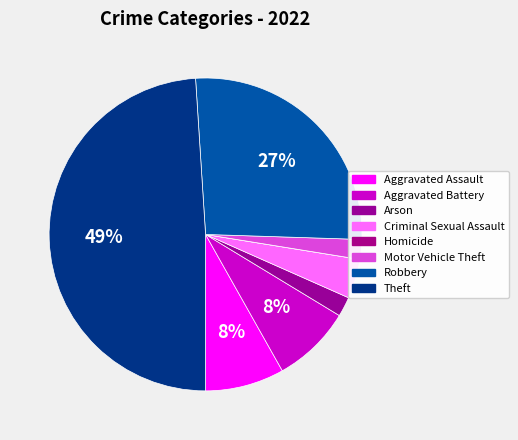

What is the change in value from Aggravated Assault to Arson?

-3